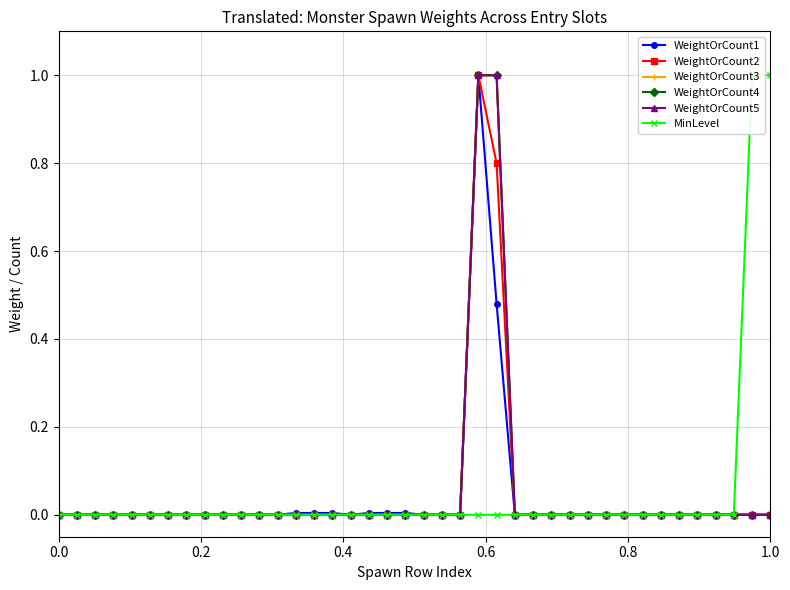

What is the highest value of the WeightOrCount1 series?

1.0